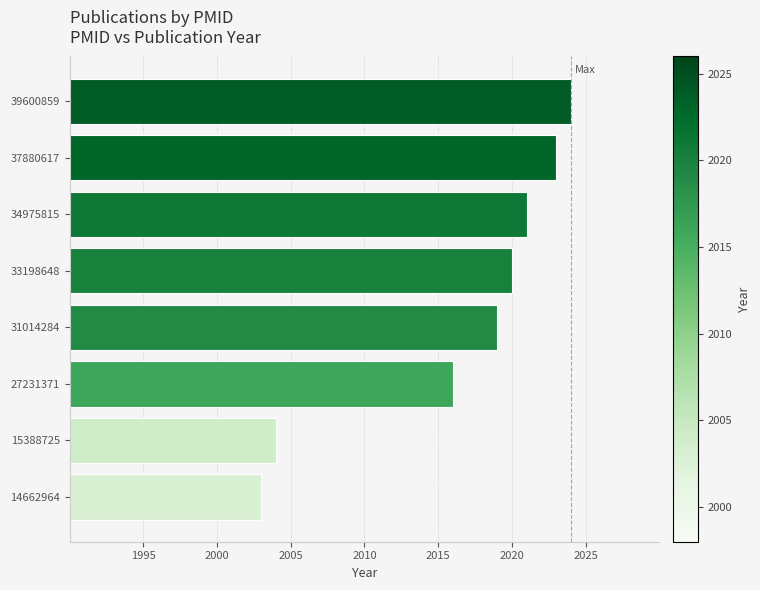

At which label is the value closest to 2013?

27231371